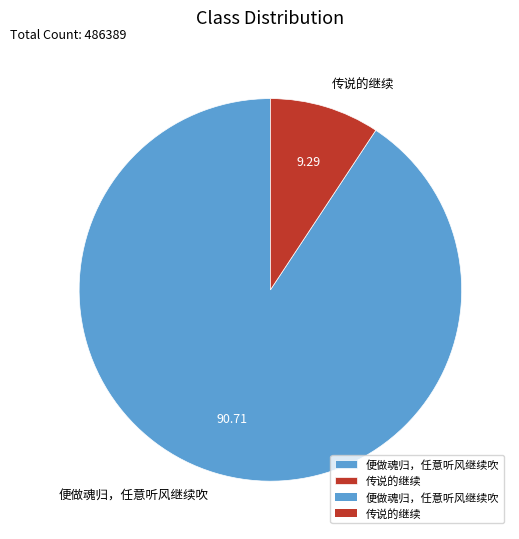

Which slice represents more than half of the pie?

便做魂归，任意听风继续吹